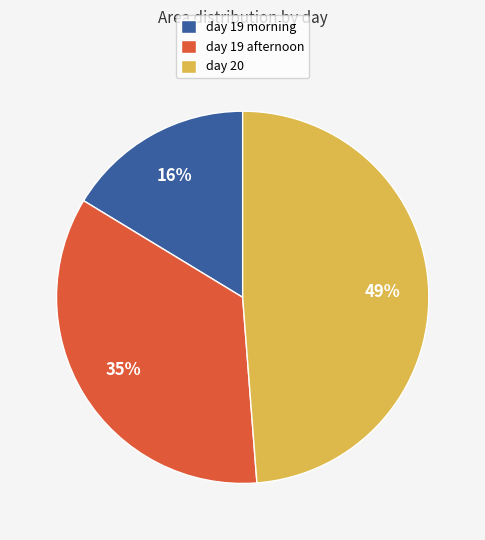

True or false: day 19 morning accounts for 29% of the total.

False